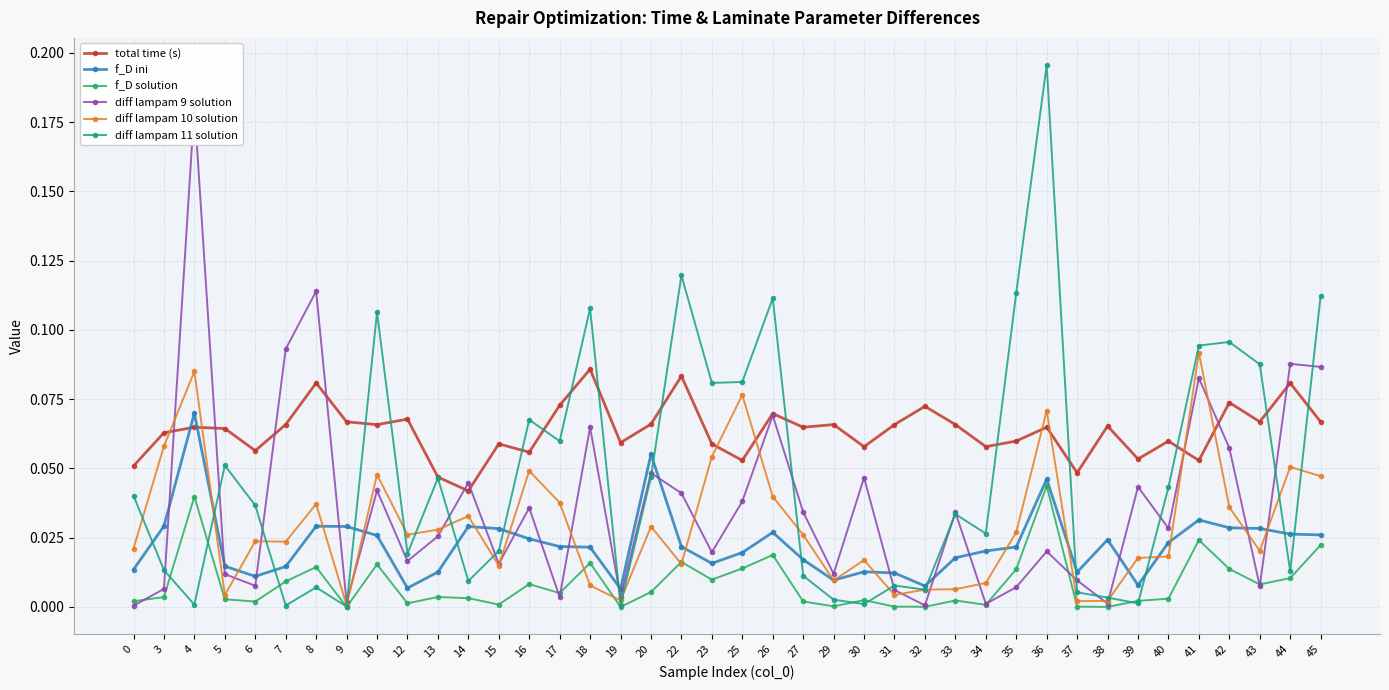

Where is diff lampam 11 solution nearest to the value 0?

9